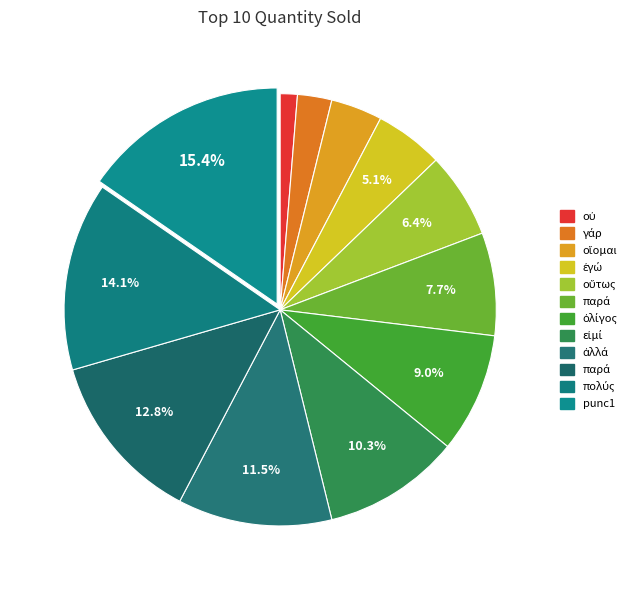

How many slices are in this pie chart?

12